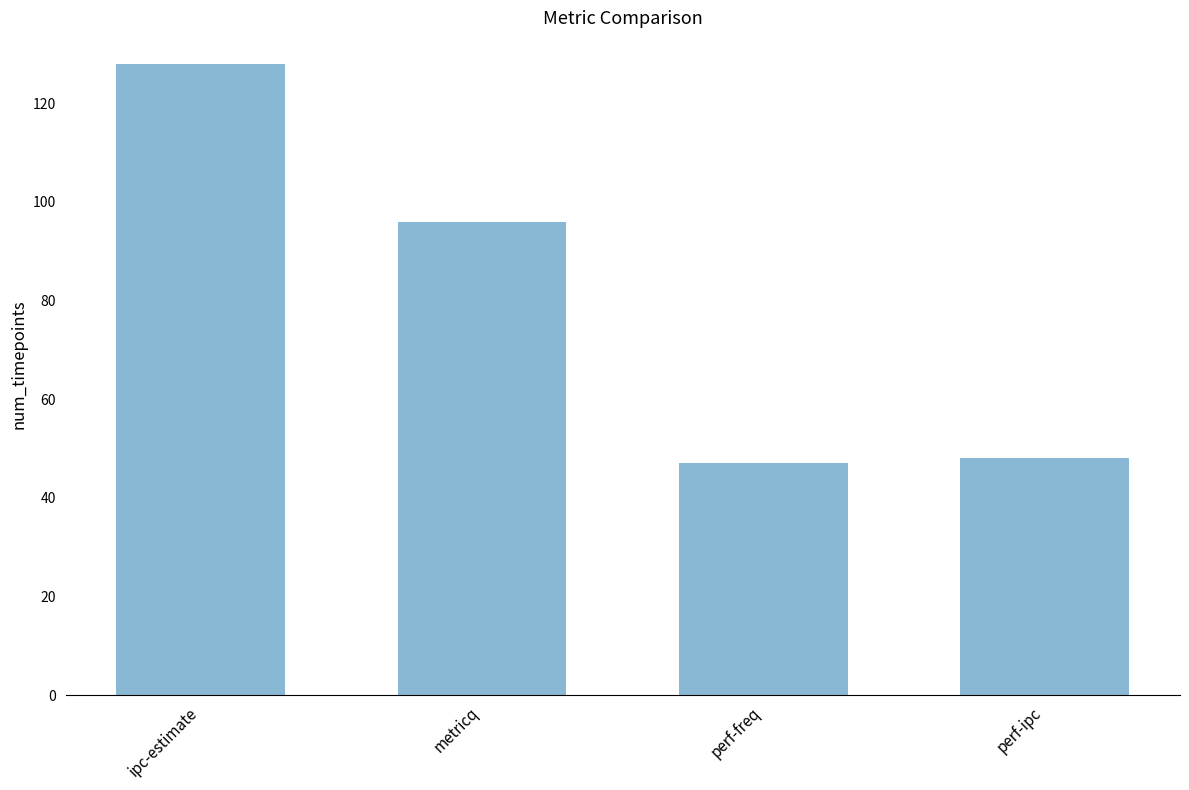

Where does the data first go above 96?

ipc-estimate